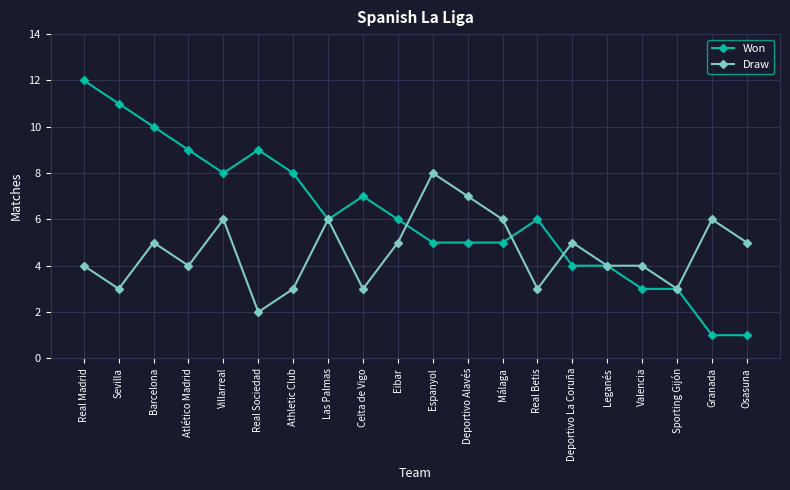

What position from the left is Osasuna?

20